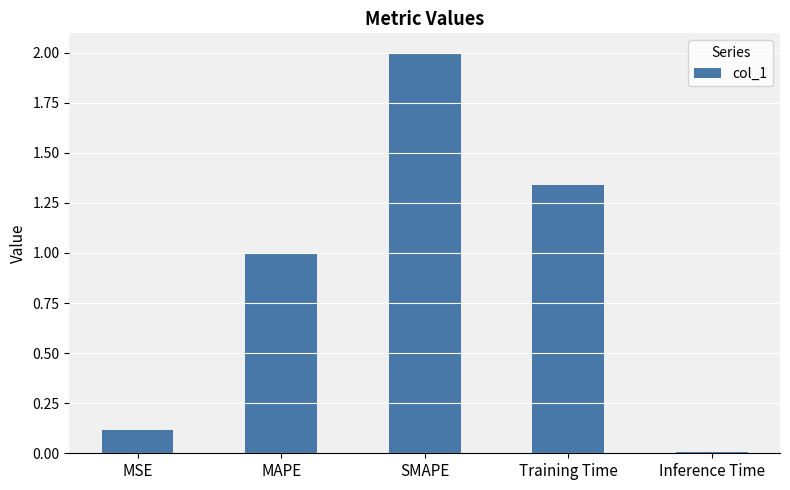

List the labels in order of value, largest first.

SMAPE, Training Time, MAPE, MSE, Inference Time